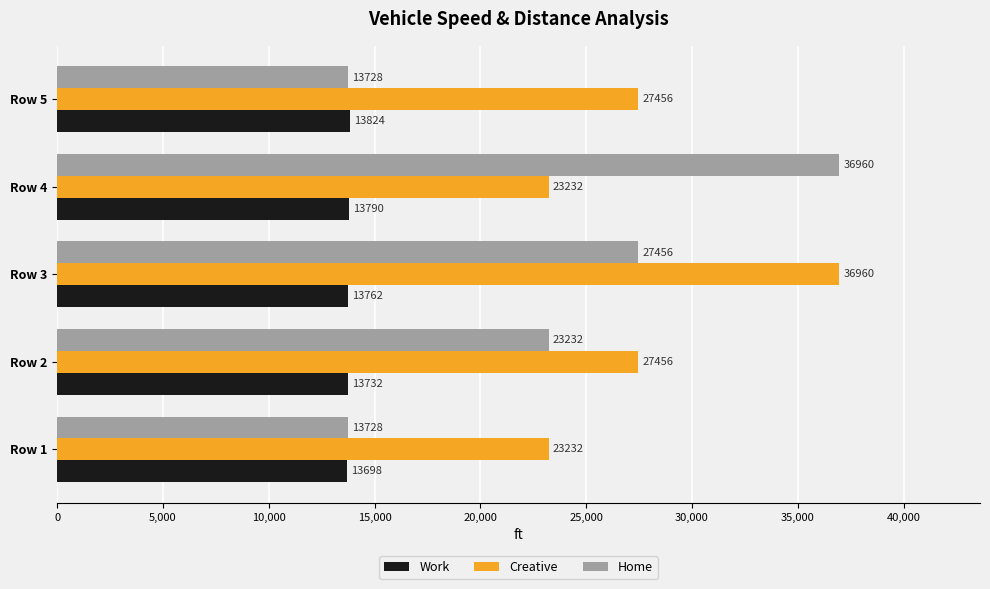

Read the Home value at Row 1.

13728